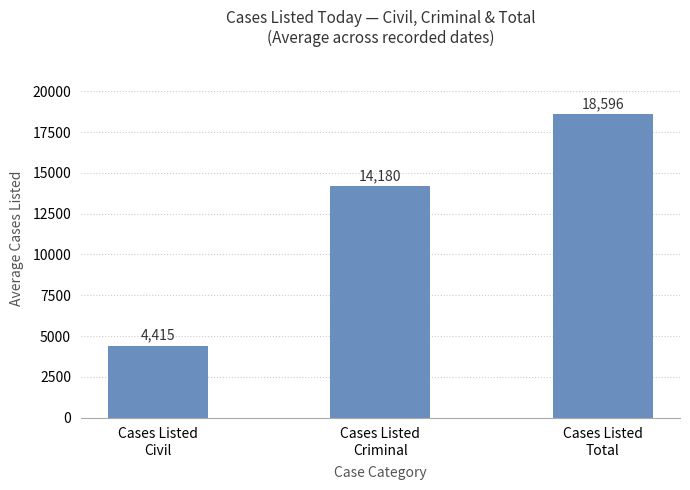

What is the ratio of the value at Cases Listed
Total to the value at Cases Listed
Criminal?

1.3